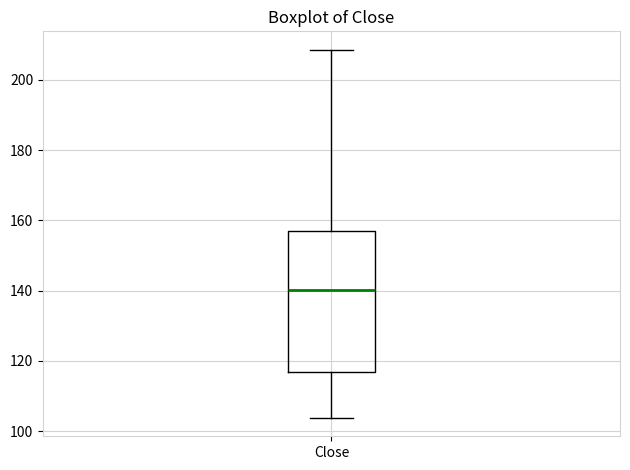

Read this box plot against the y-axis: the position of the median line, the range covered by the box, and the ends of both whiskers. The values are not printed on the chart, so give them approximately, as read against the axis.

median 140, box 116 to 158, whiskers 104 to 208